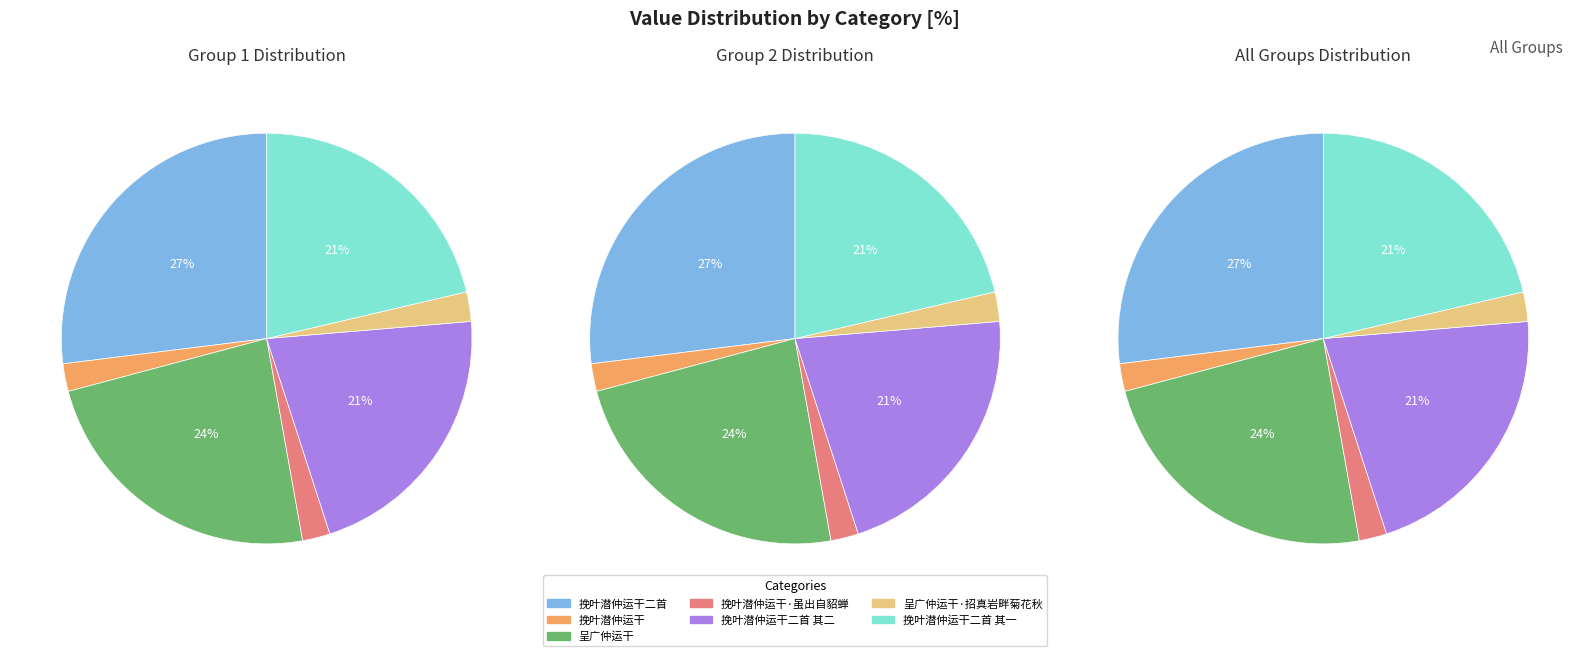

Count the number of slices in the pie.

7